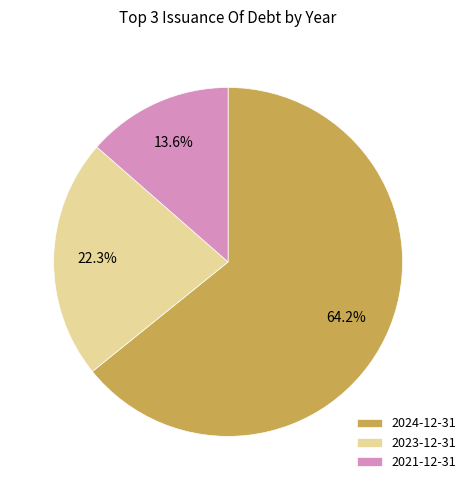

Rank the categories by value from lowest to highest.

2021-12-31, 2023-12-31, 2024-12-31